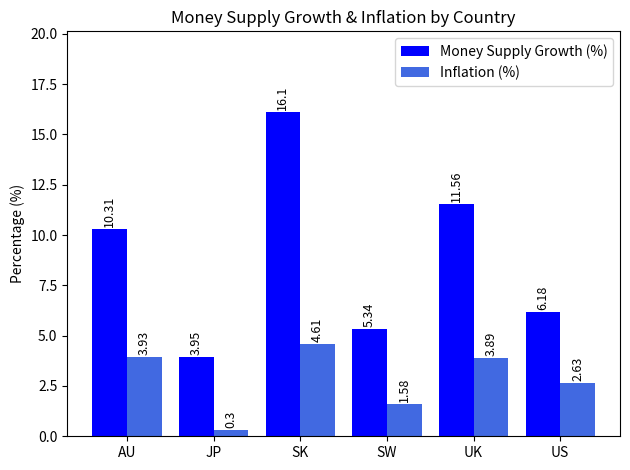

At which category is the sum across all series the highest?

SK